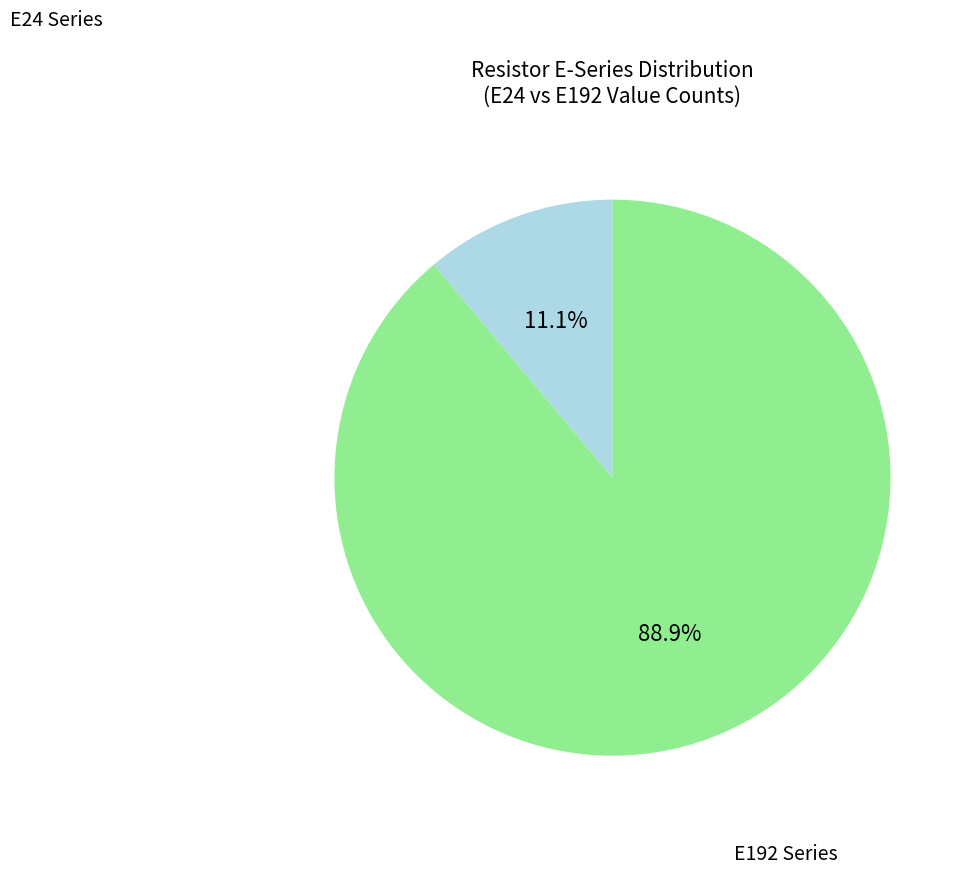

Does any single category account for the majority?

Yes